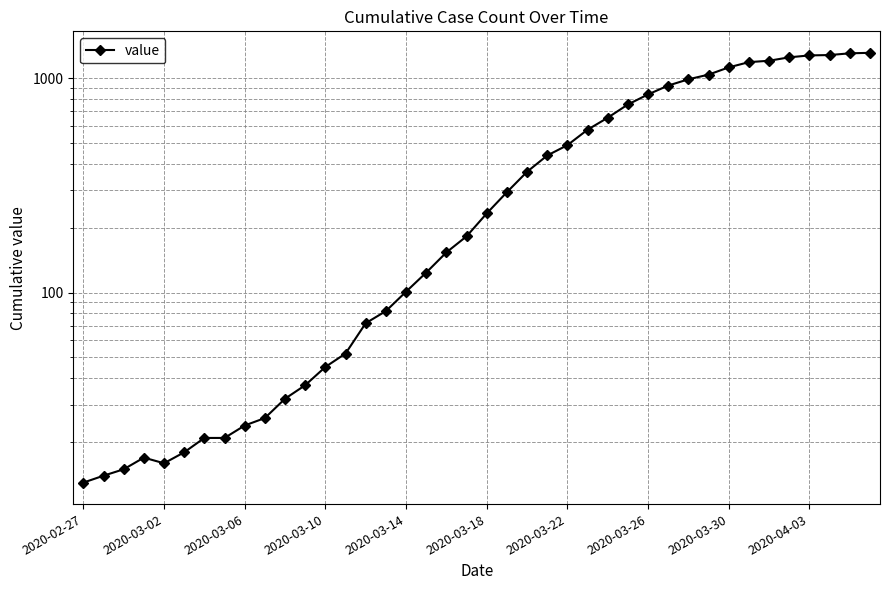

The value at 38 is 267. True or false?

False